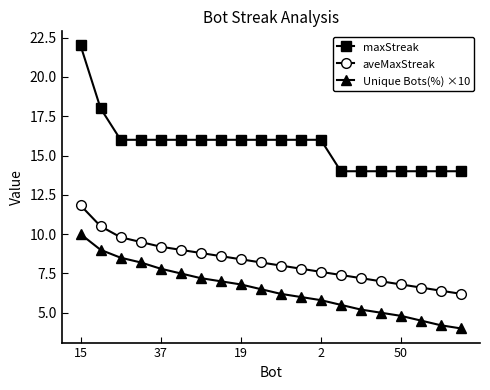

What is the maximum value shown in the chart?

22.0